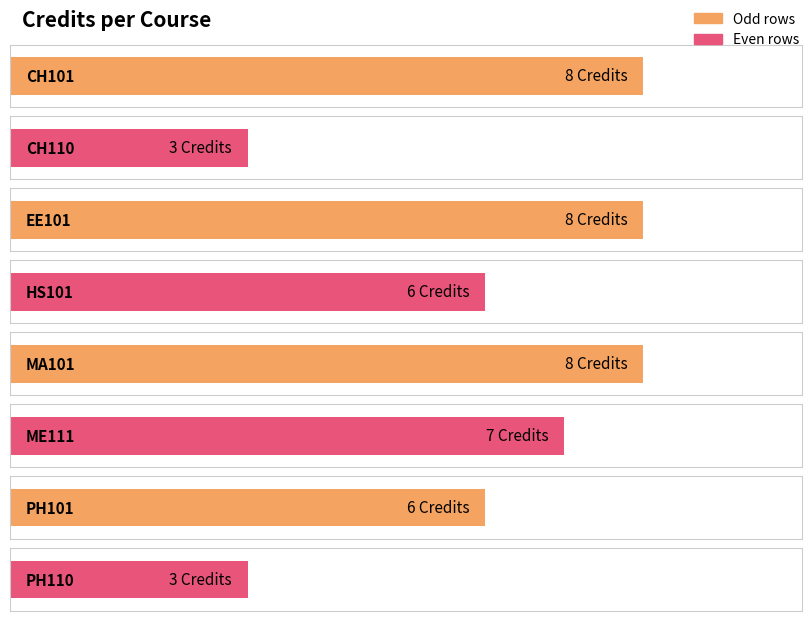

The chart shows a value of 6 at PH101. True or false?

True